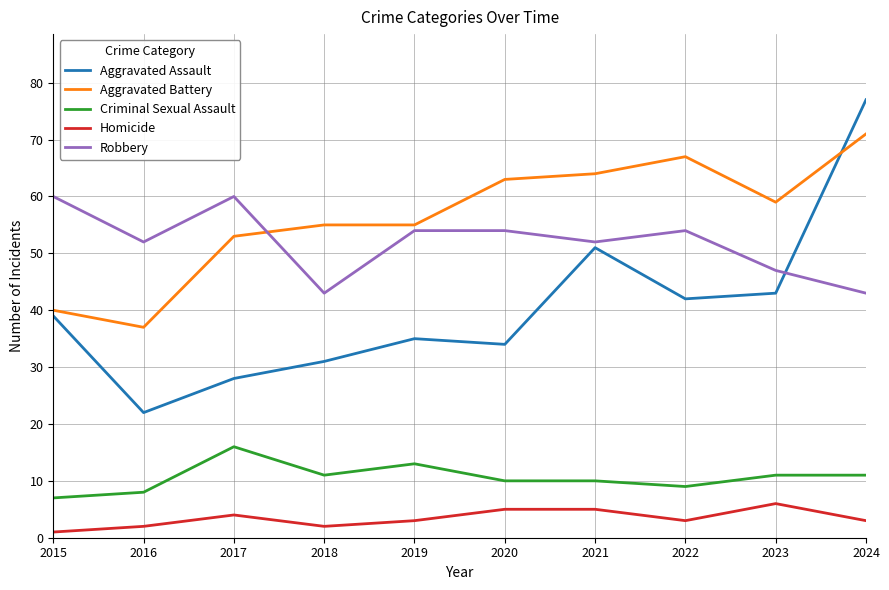

Read the Homicide value at 2023.

6